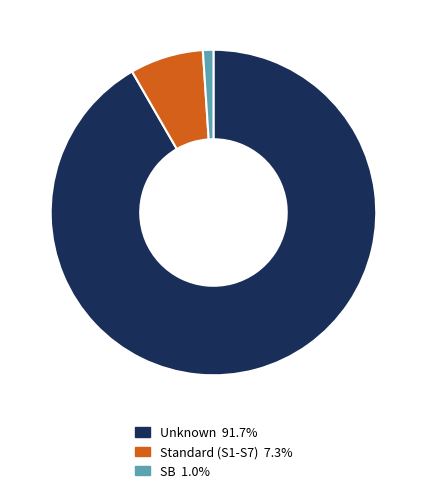

Does any single category account for the majority?

Yes